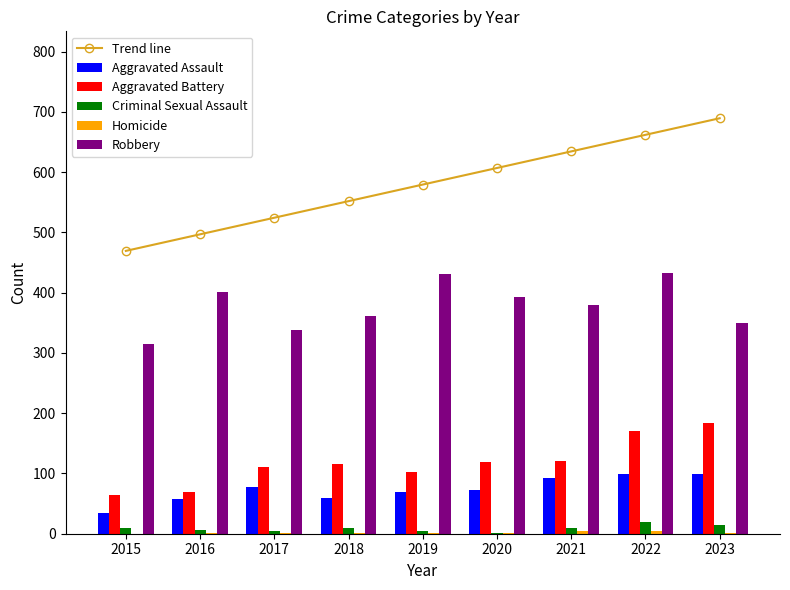

At which label does Homicide first exceed 1?

2020